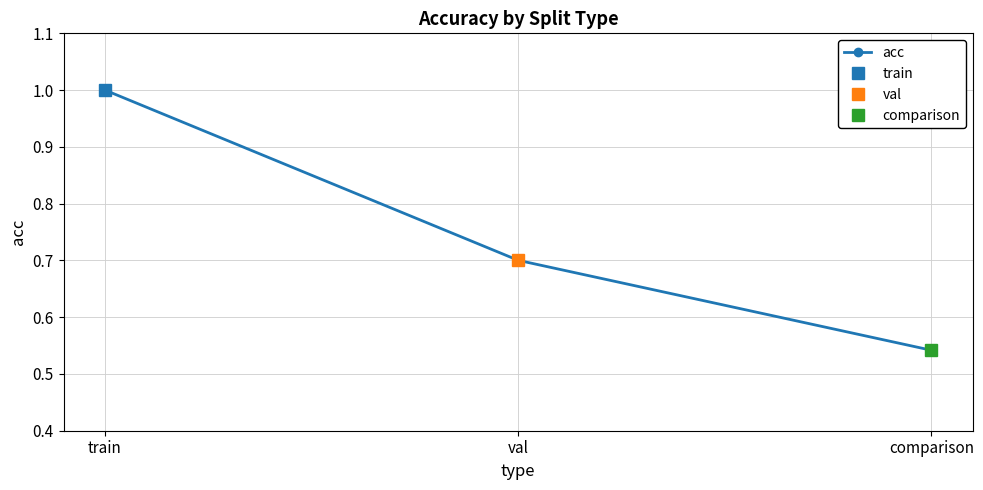

What is the value of the 2nd point from the left?

0.7